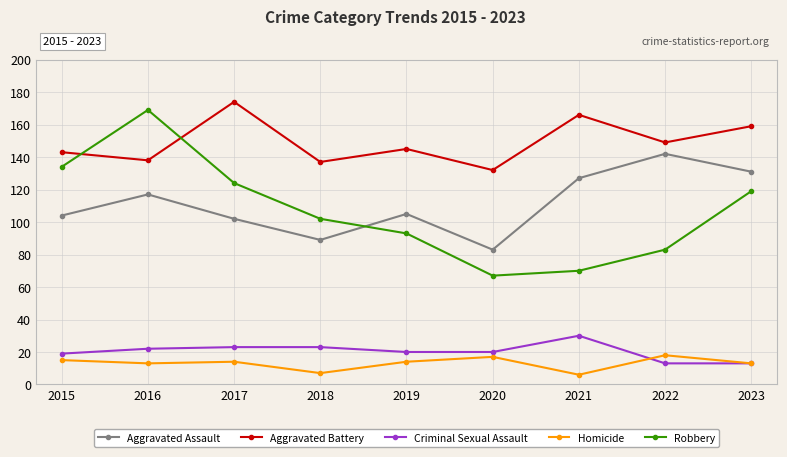

Rank the series at 2020 from lowest to highest value.

Homicide, Criminal Sexual Assault, Robbery, Aggravated Assault, Aggravated Battery